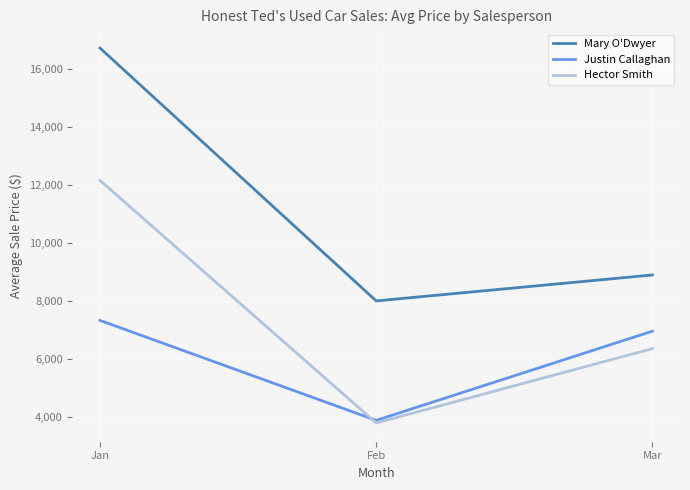

Is this an area chart (filled region under the line)?

No